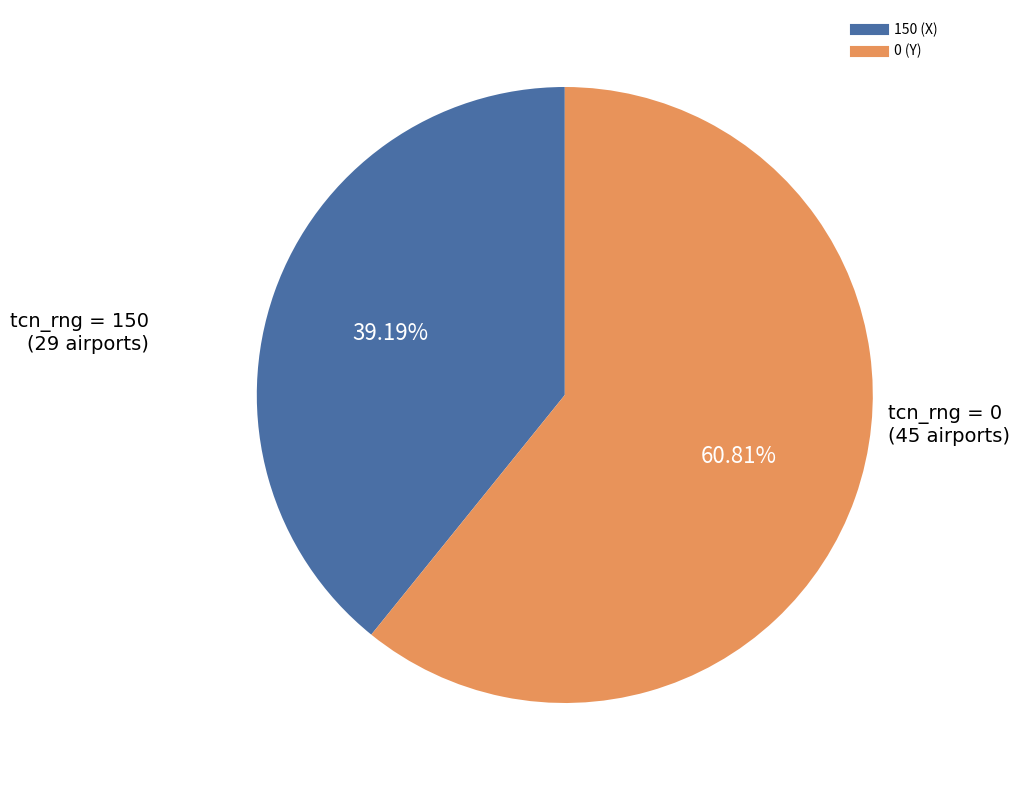

What percentage is the 0 (Y) slice, to the nearest percent?

61%